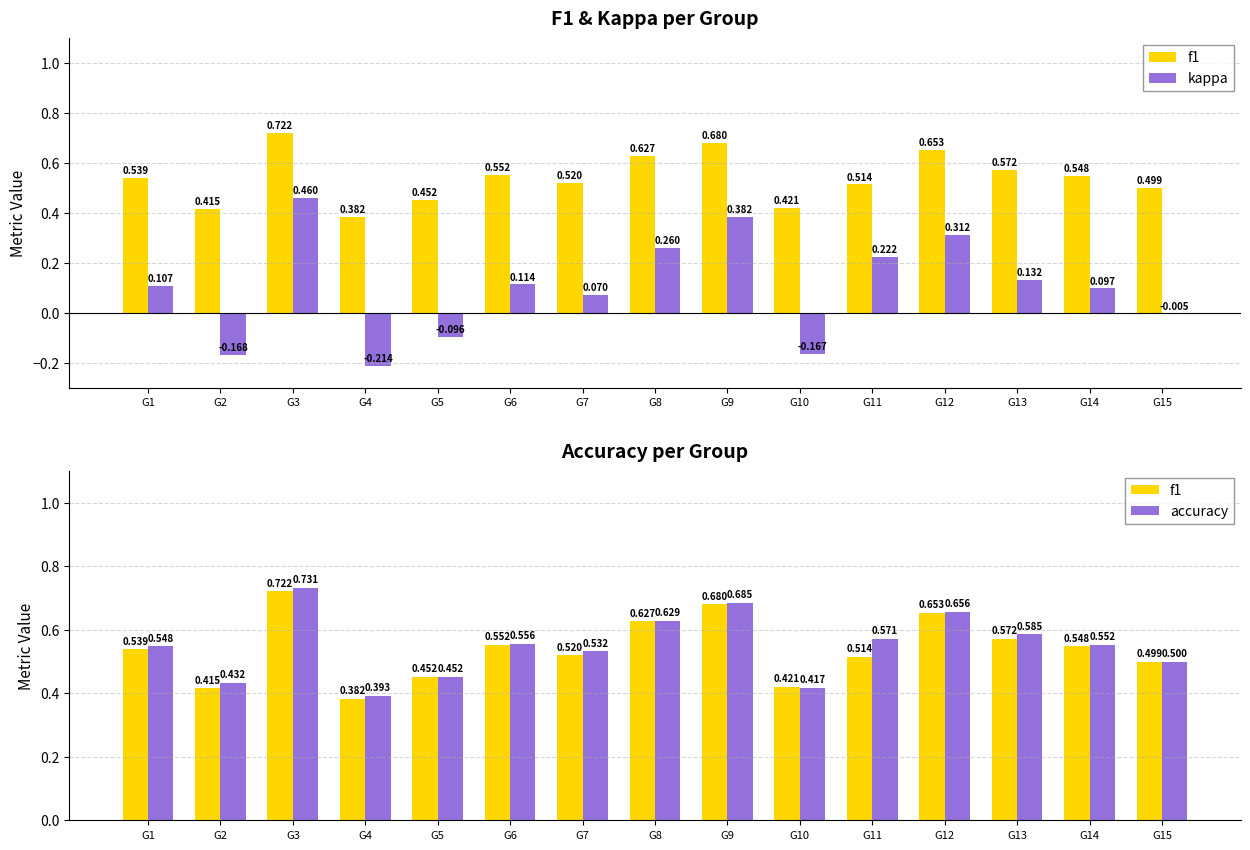

How many f1 values are between 0 and 1?

15